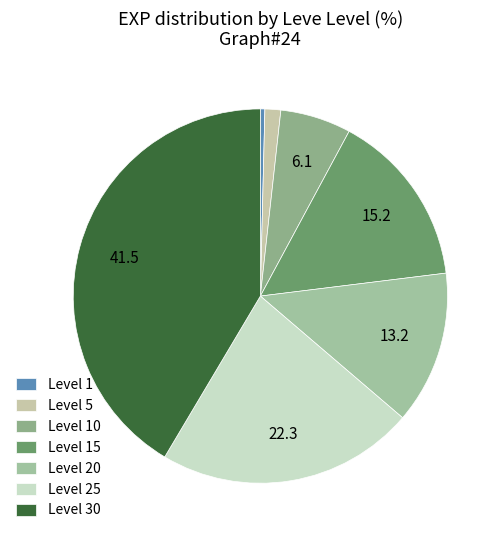

Count the number of slices in the pie.

7